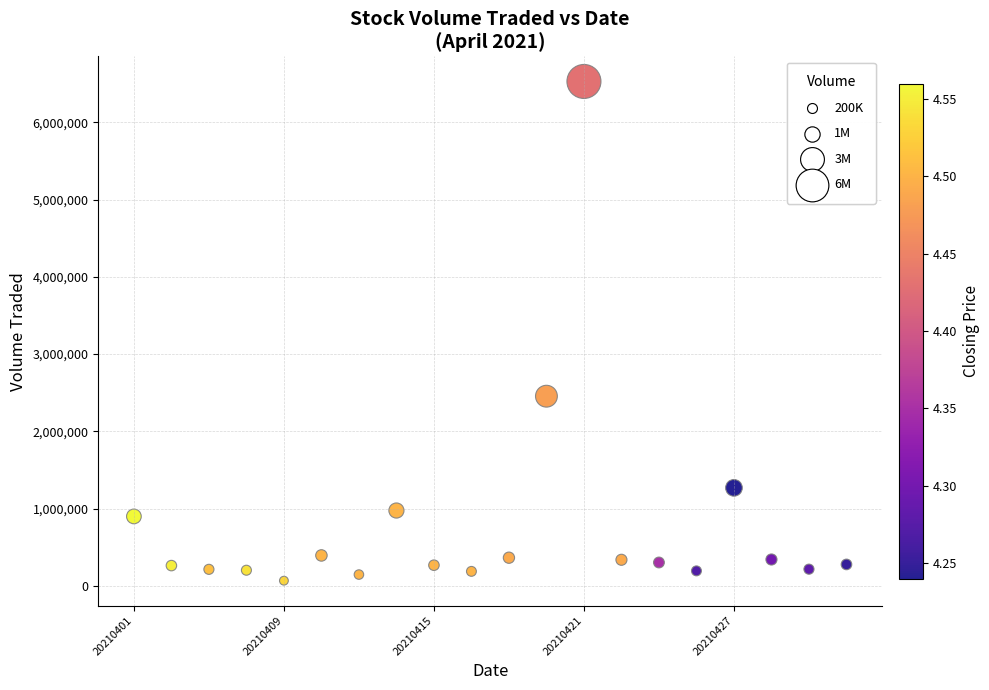

What Y value in the scatter plot is closest to 3298350?

2456000